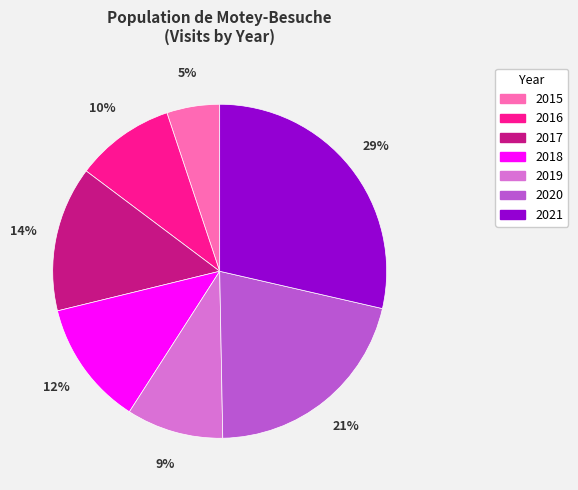

To the nearest percent, what portion does 2017 represent?

14%